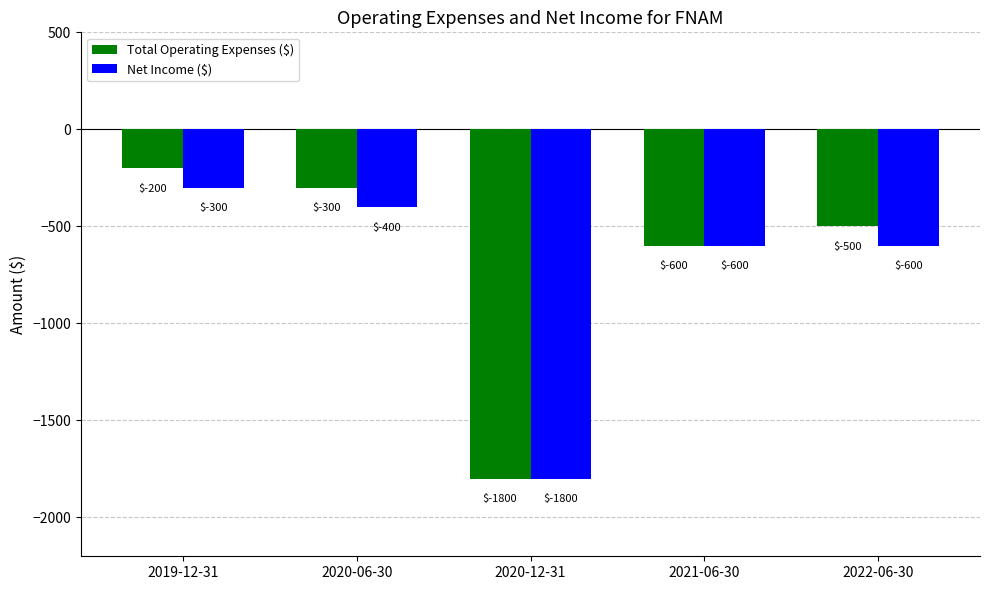

What is the total value across all series at 2019-12-31?

-500